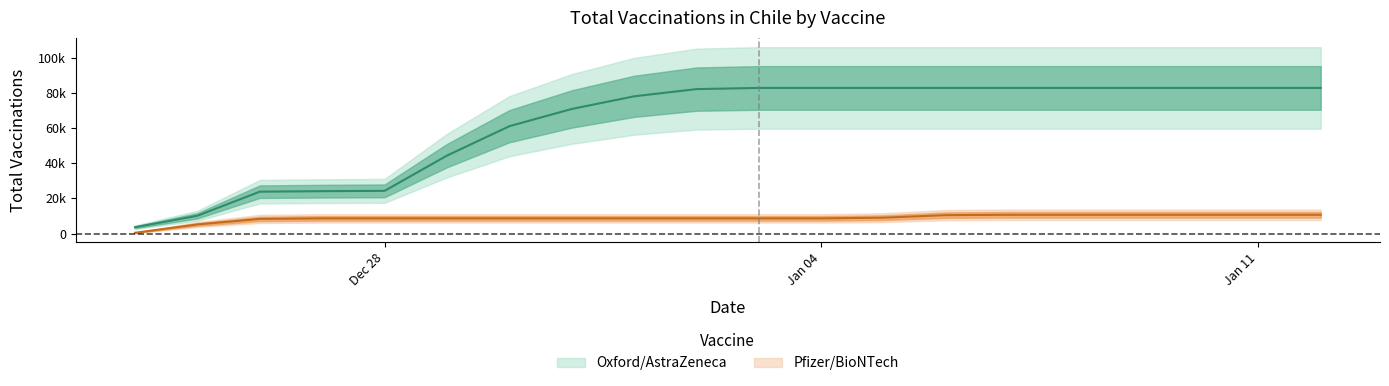

True or false: Oxford/AstraZeneca and Pfizer/BioNTech cross at least once.

False